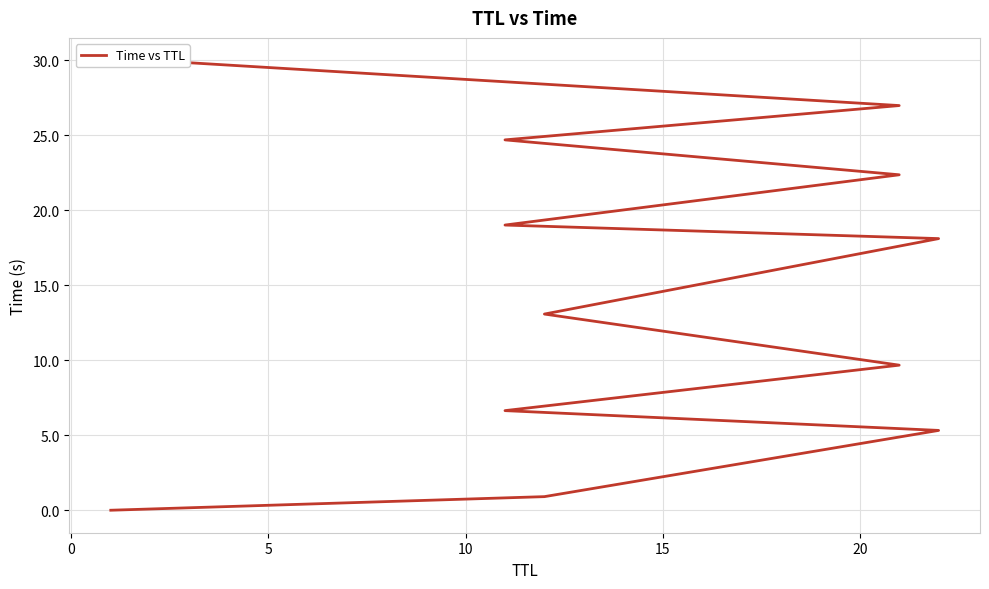

What is the sum of all values?

176.8